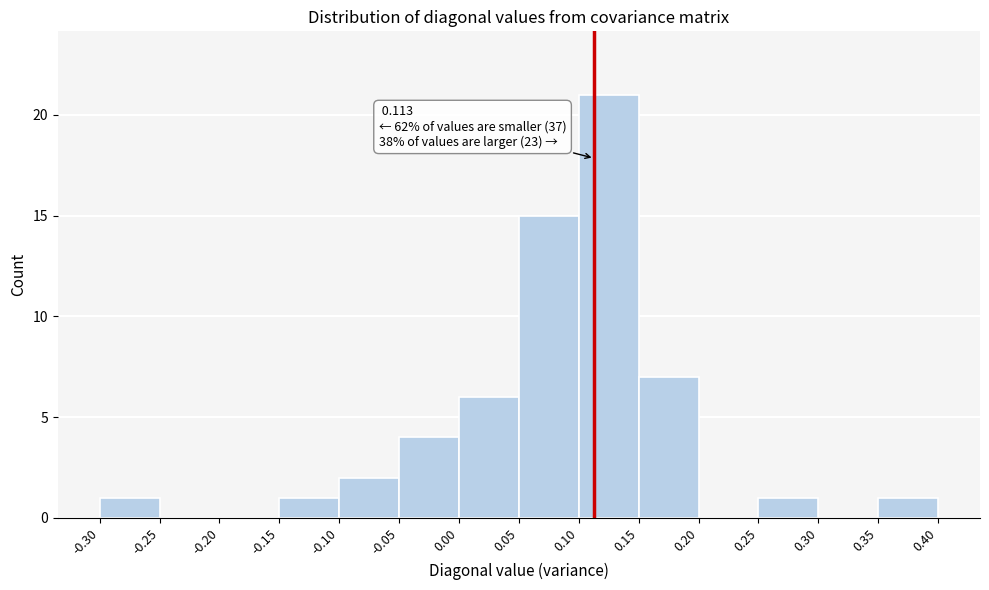

Which range on the x-axis has the tallest bar?

0.10 to 0.15